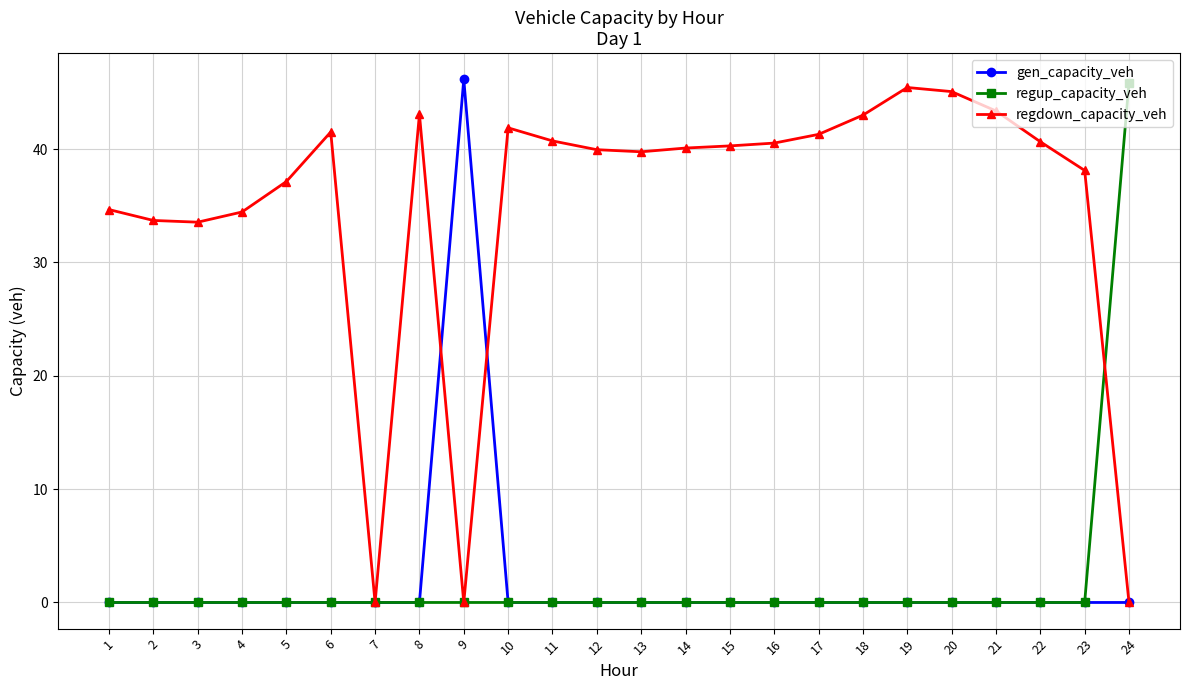

What is the average value of the regdown_capacity_veh series?

34.9